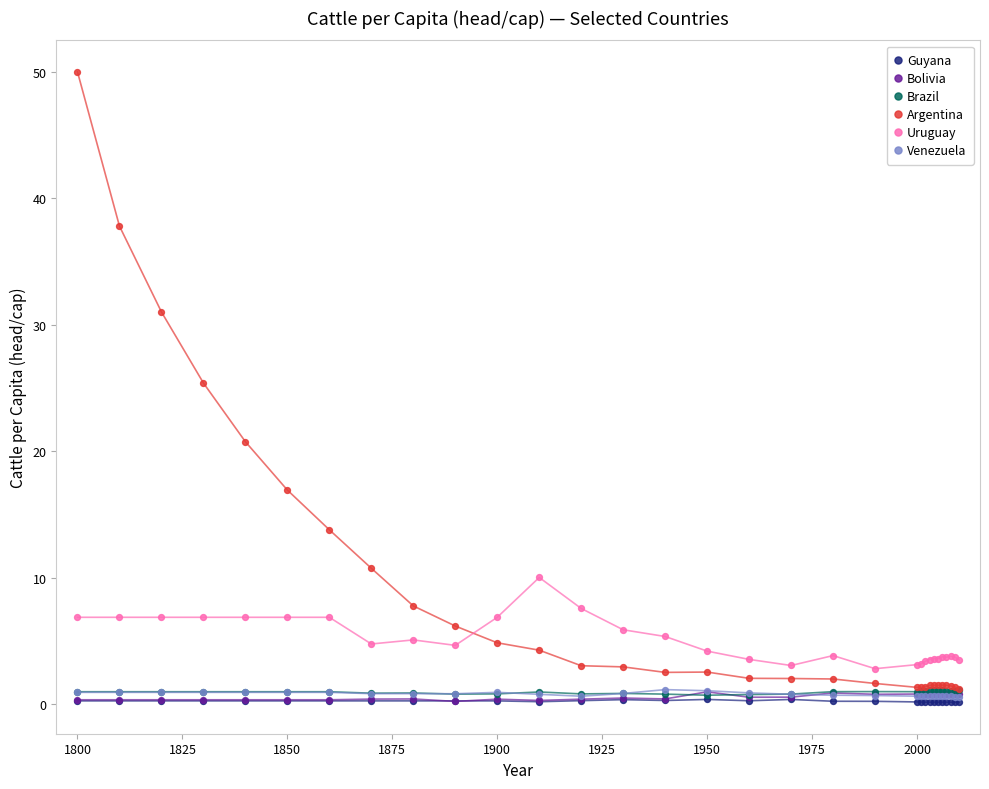

Which series contains the highest Y value?

Argentina